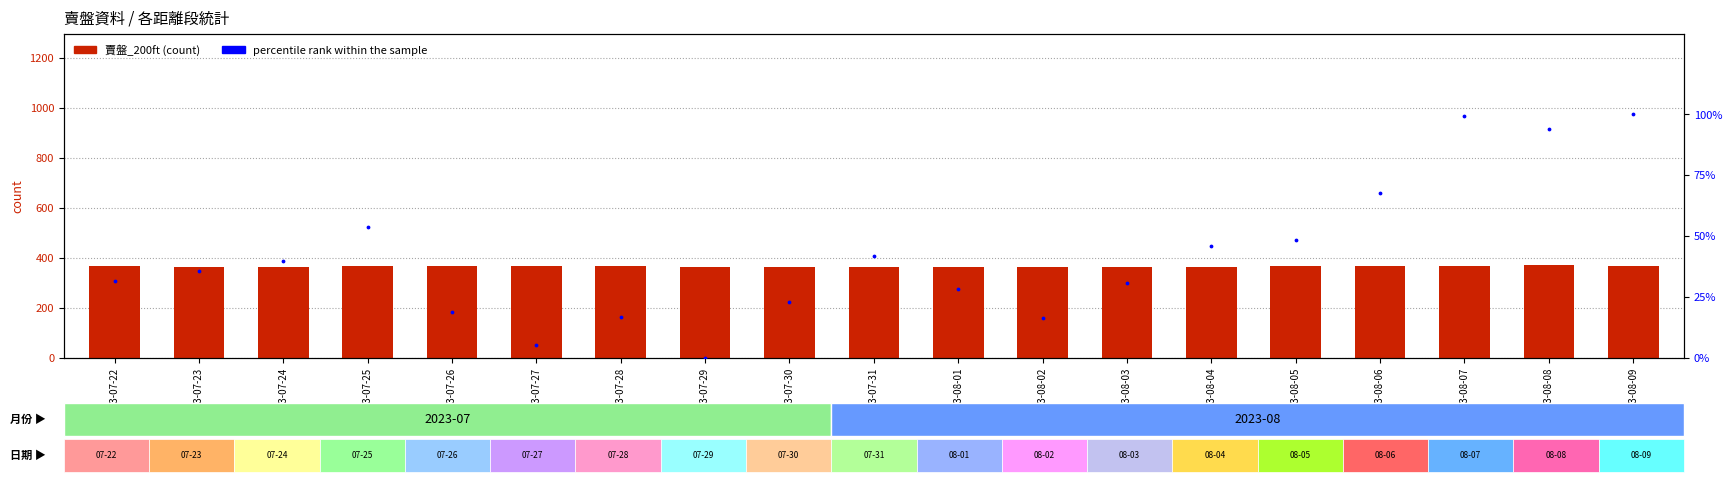

What are all the series names shown in the legend?

賣盤_200ft (count), percentile rank within the sample